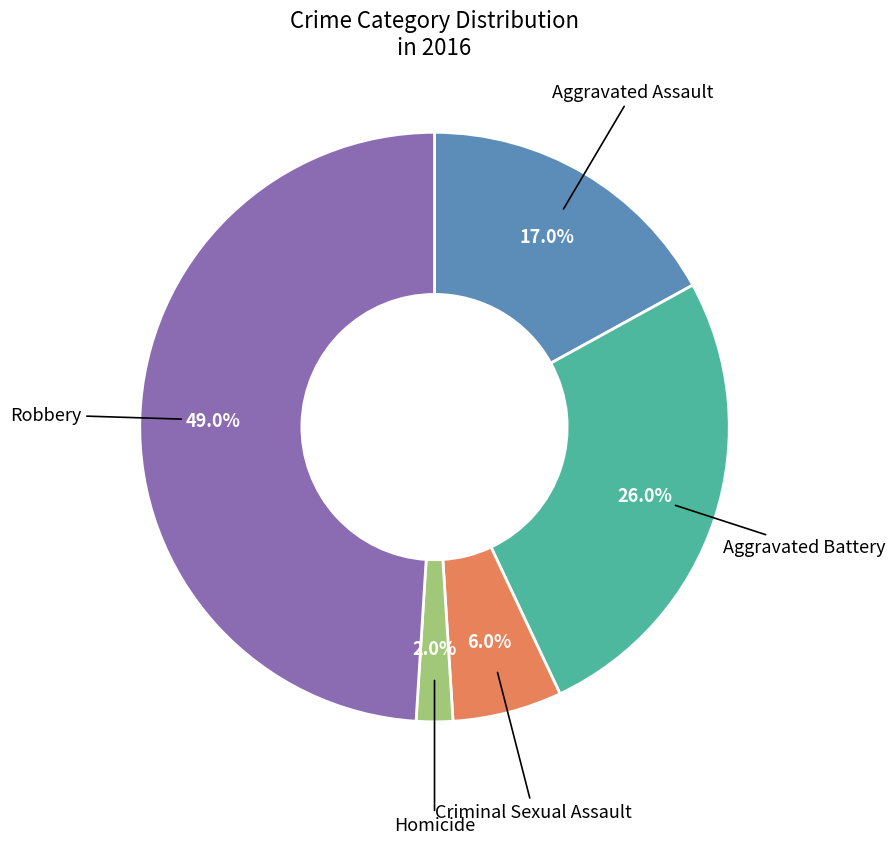

Which slice is the largest?

Robbery